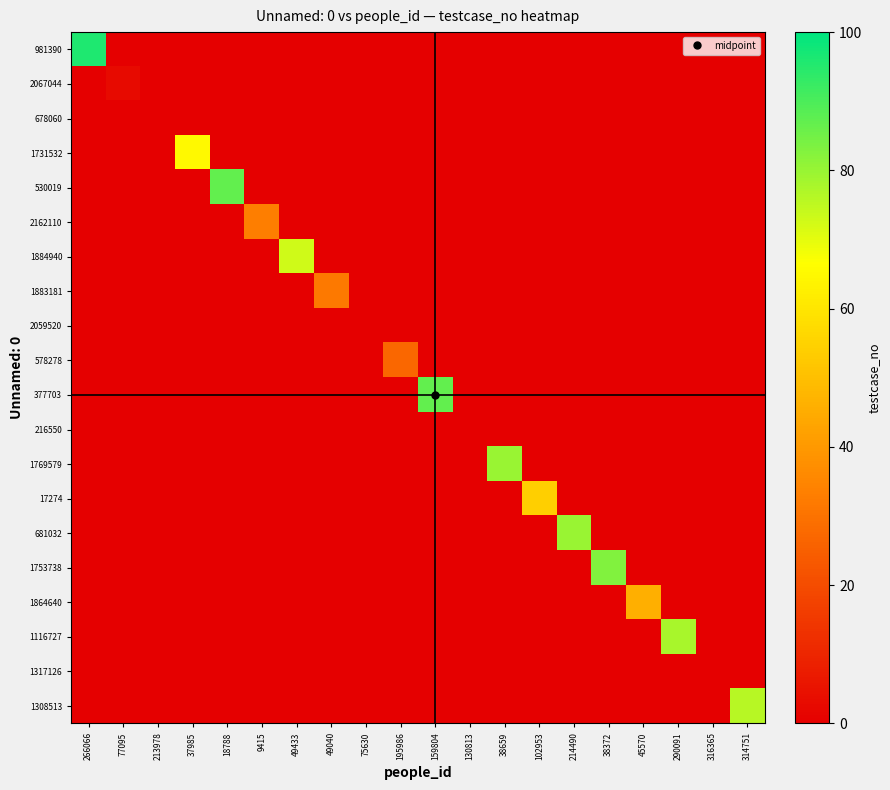

Between 9415 and 316365, which is larger?

9415